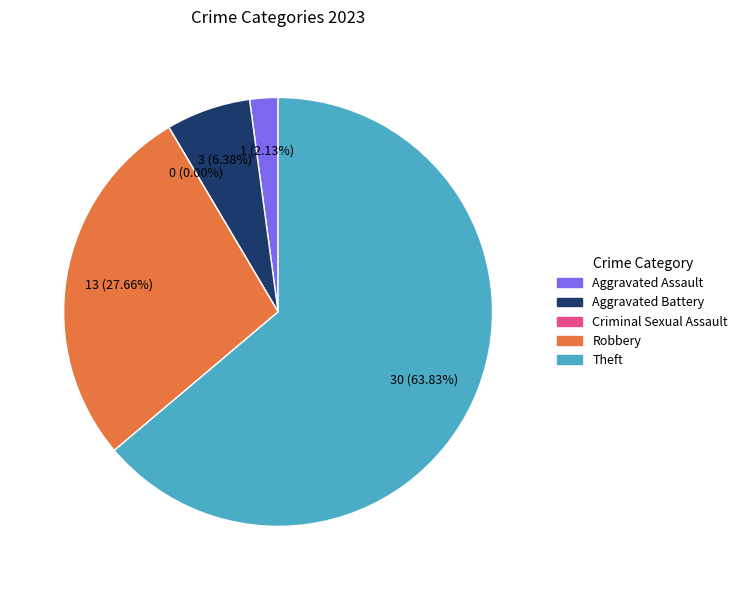

To the nearest percent, what portion does Robbery represent?

28%